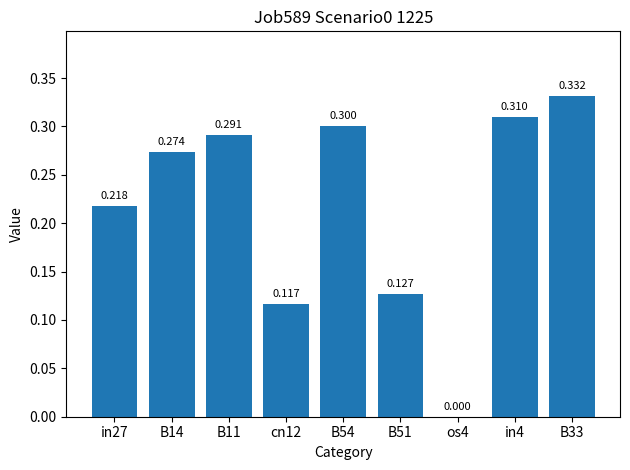

Count the number of categories in the chart.

9